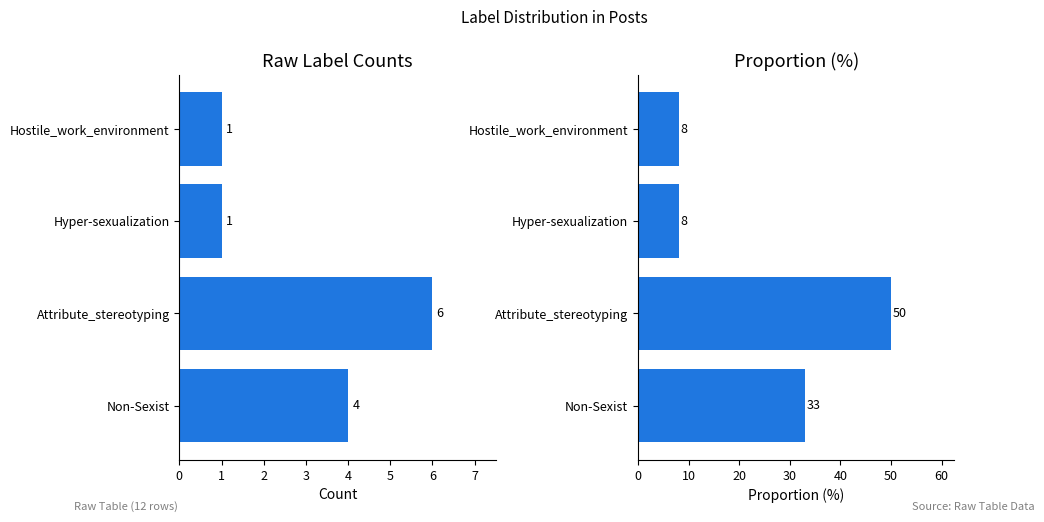

Is the value of Proportion (%) at Non-Sexist greater than the value of Count at Hyper-sexualization?

Yes